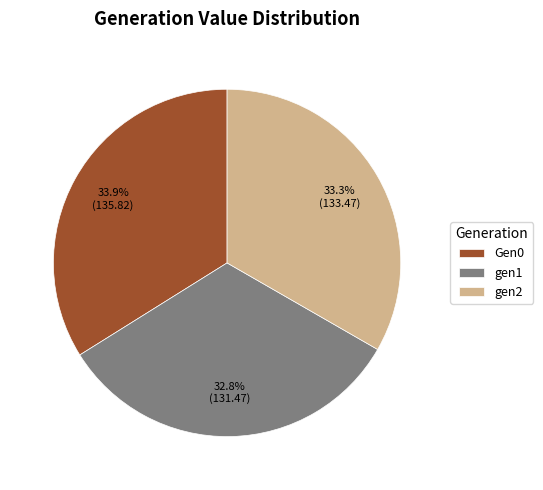

To the nearest percent, what is the difference between the largest and smallest slice percentages?

1%